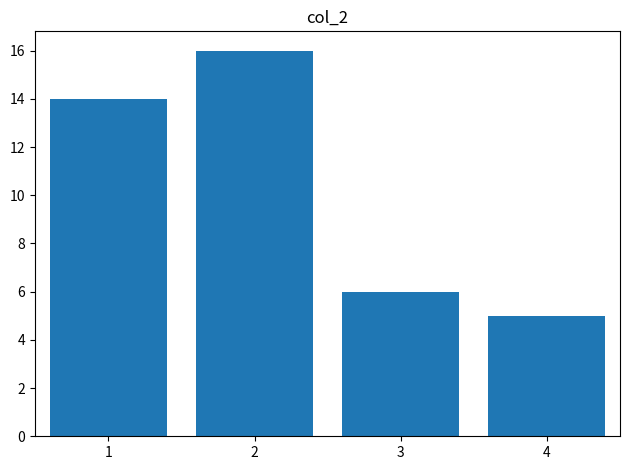

Reading left to right, extract all data points from this chart.

1=14	2=16	3=6	4=5